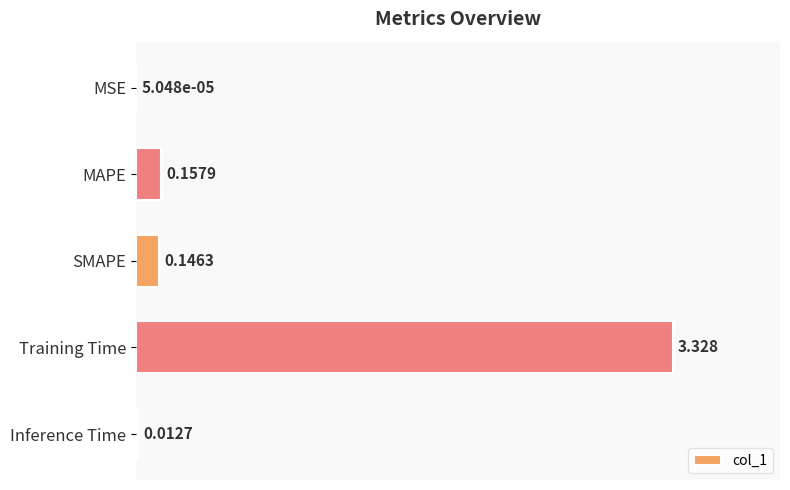

At which label is the value closest to 1?

MAPE